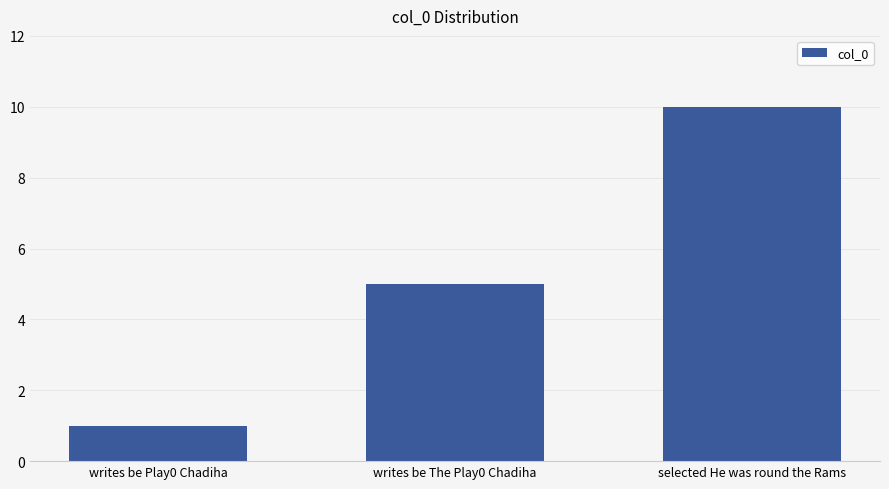

List the labels in order of value, smallest first.

writes be Play0 Chadiha, writes be The Play0 Chadiha, selected He was round the Rams